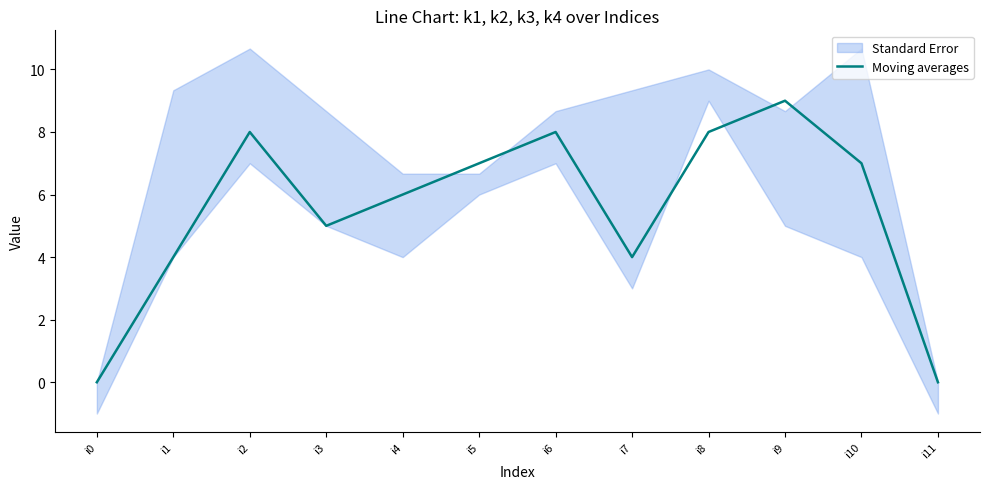

Does the chart display data point markers on the line(s)?

No